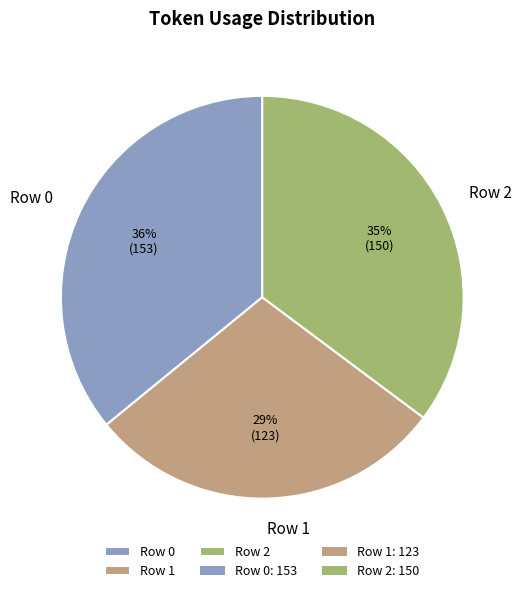

Is it true that Row 0 is 36% of the pie?

True